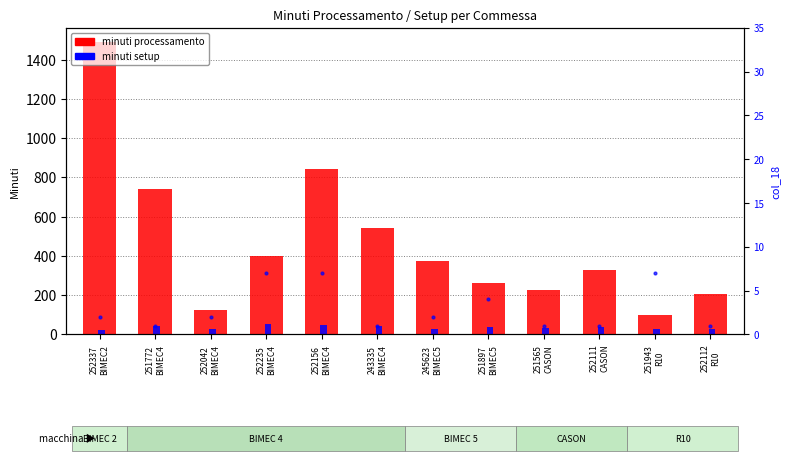

Reading left to right, transcribe all the data shown in this chart.

minuti processamento: 252337
BIMEC2=1488.1	251772
BIMEC4=741.7	252042
BIMEC4=126.0	252235
BIMEC4=397.7	252156
BIMEC4=842.1	243335
BIMEC4=541.0	245623
BIMEC5=372.1	251897
BIMEC5=262.1	251565
CASON=228.2	252111
CASON=330.7	251943
R10=96.8	252112
R10=204.2
minuti setup: 252337
BIMEC2=21.0	251772
BIMEC4=42.0	252042
BIMEC4=29.0	252235
BIMEC4=52.0	252156
BIMEC4=46.0	243335
BIMEC4=42.0	245623
BIMEC5=30.0	251897
BIMEC5=38.0	251565
CASON=32.5	252111
CASON=36.5	251943
R10=30.0	252112
R10=30.0
col_18: 252337
BIMEC2=2.0	251772
BIMEC4=1.0	252042
BIMEC4=2.0	252235
BIMEC4=7.0	252156
BIMEC4=7.0	243335
BIMEC4=1.0	245623
BIMEC5=2.0	251897
BIMEC5=4.0	251565
CASON=1.0	252111
CASON=1.0	251943
R10=7.0	252112
R10=1.0